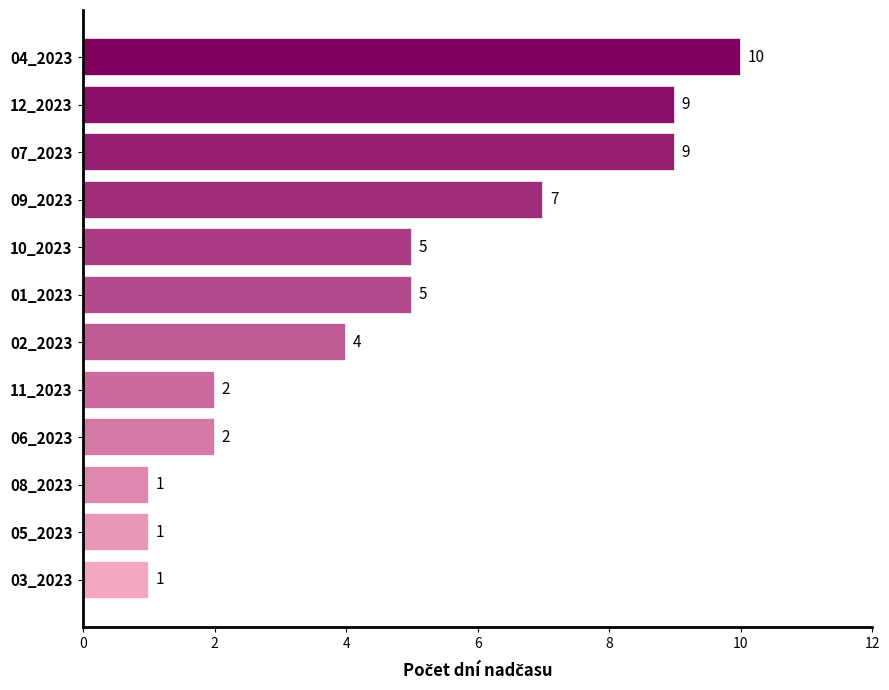

What is the change in value from 02_2023 to 01_2023?

+1